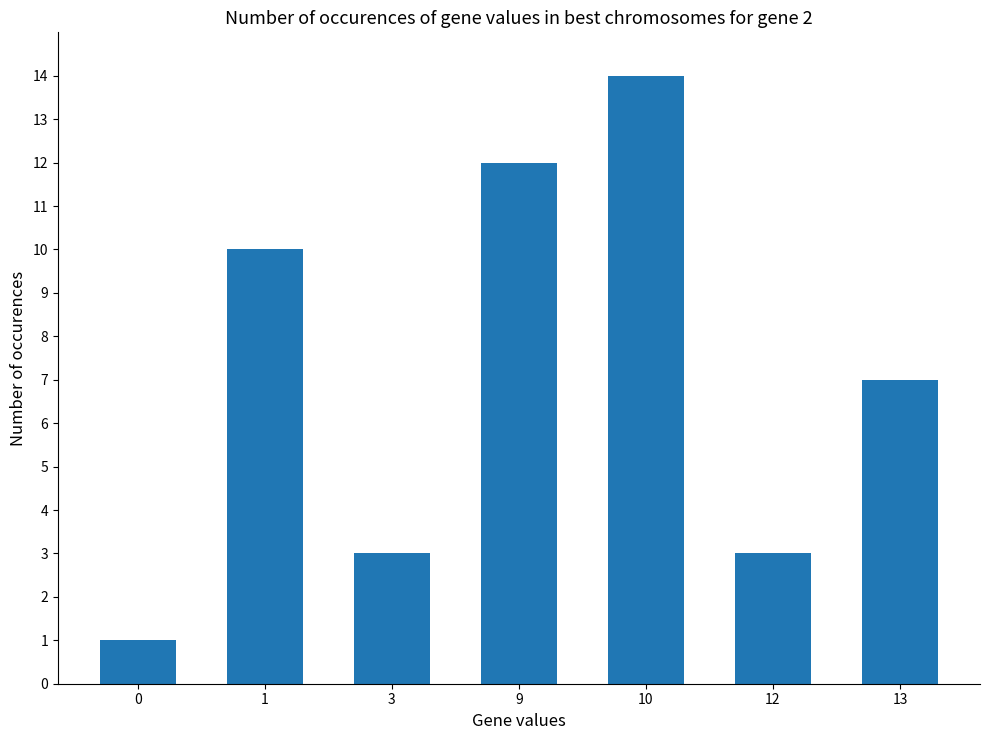

What is the sum of all values?

50